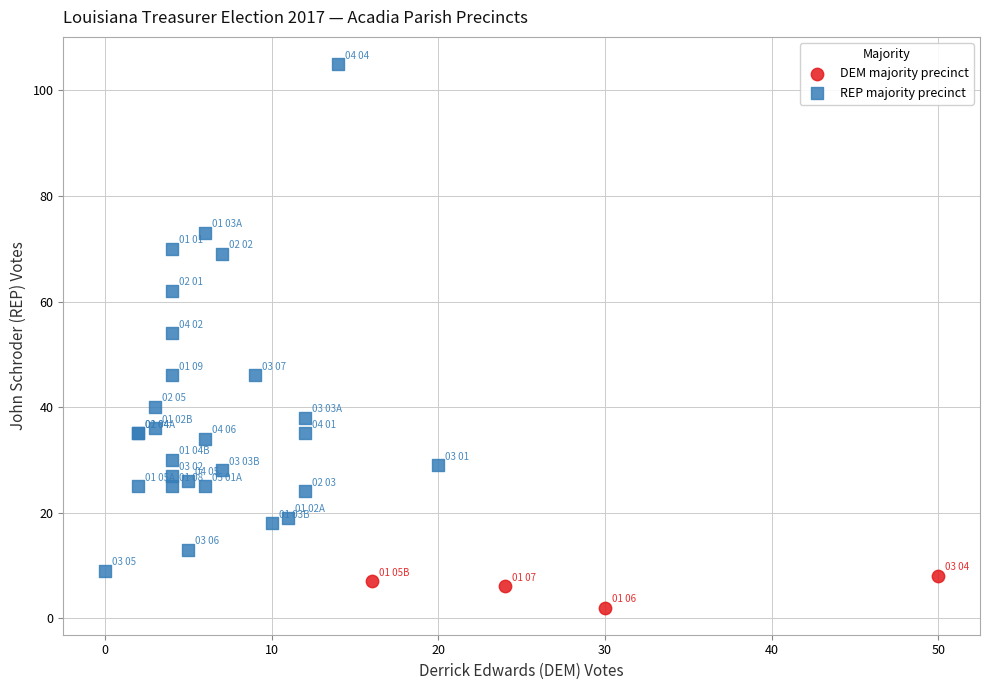

Which series reaches the maximum Y coordinate?

REP majority precinct